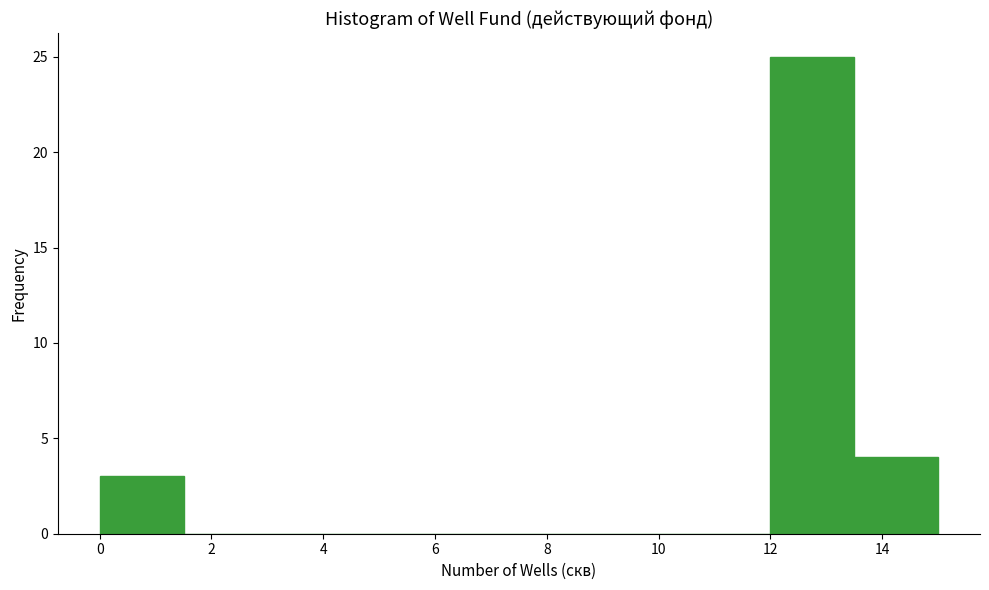

Which range on the x-axis has the tallest bar?

12.0 to 13.5